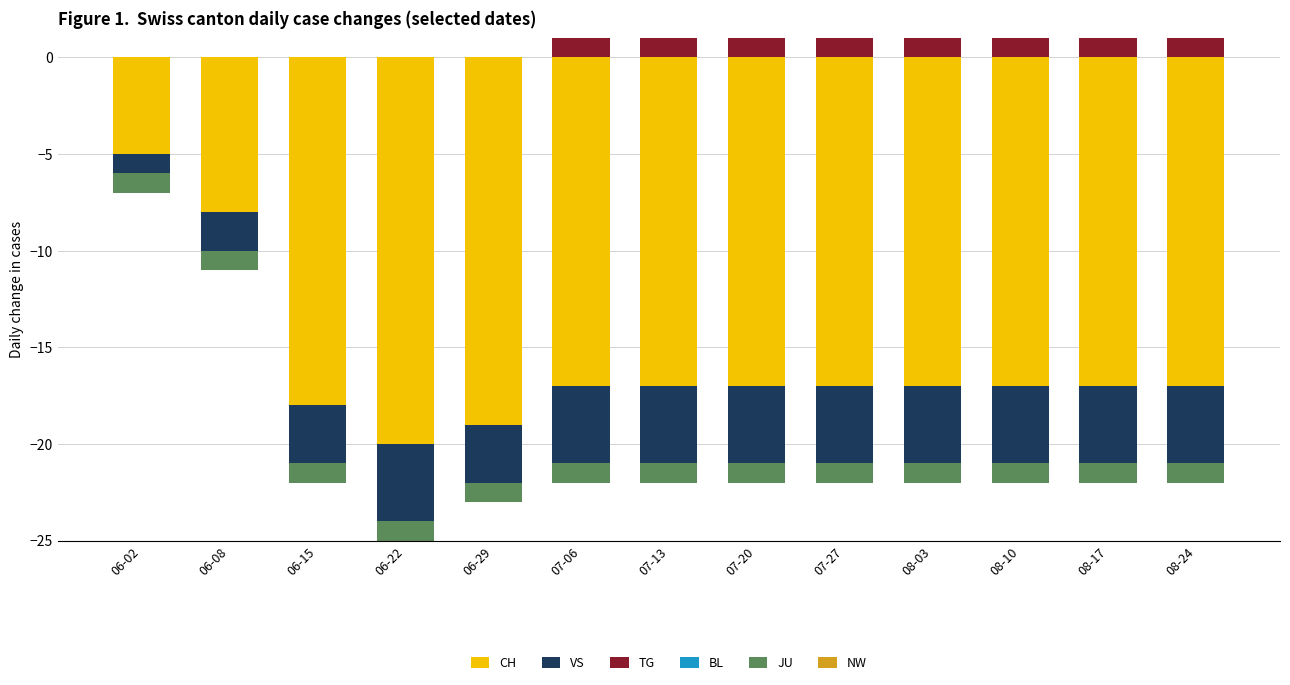

The TG series shows 0 at 06-22. True or false?

True